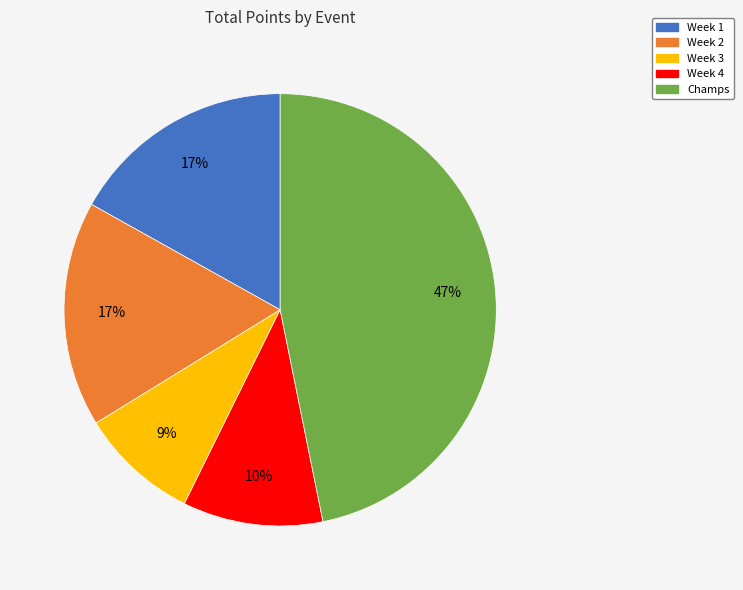

Is there a majority slice in this chart?

No